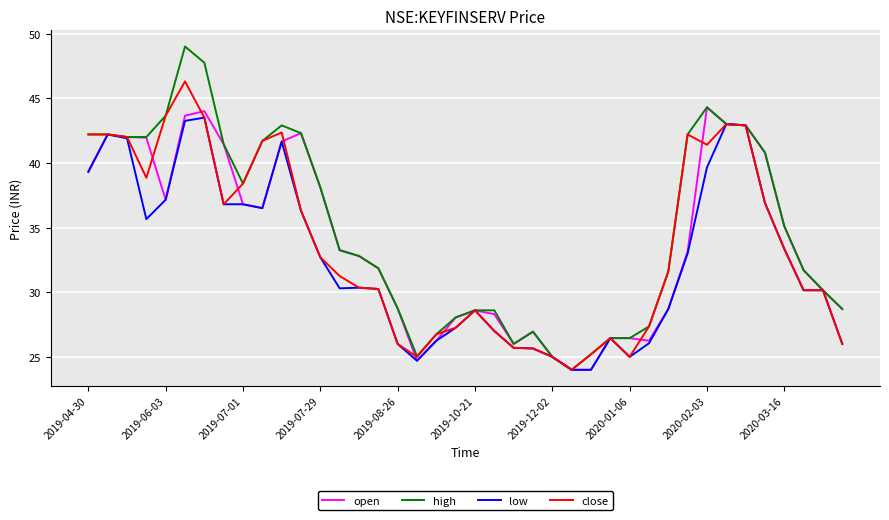

What is the smallest value displayed?

24.0